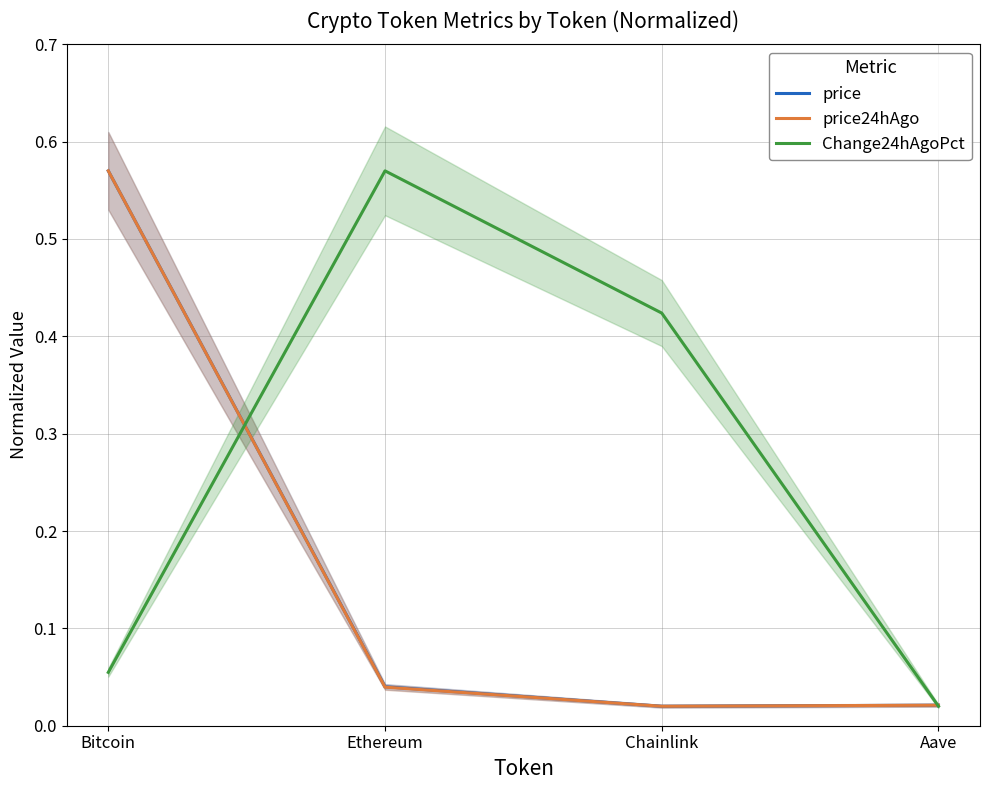

What is the maximum value for Change24hAgoPct?

0.6